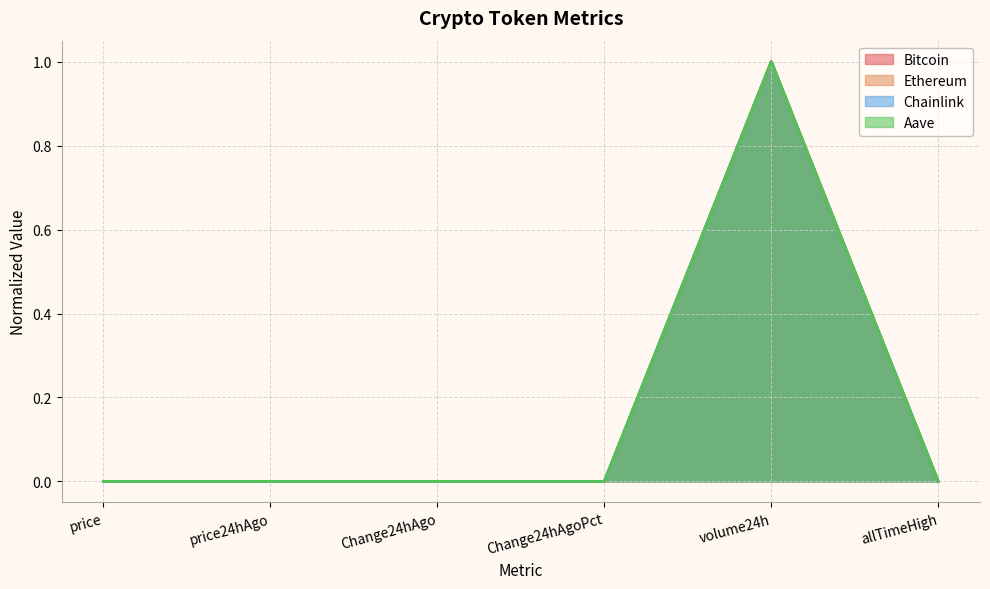

True or false: Bitcoin has a value of 1.0 at volume24h.

True